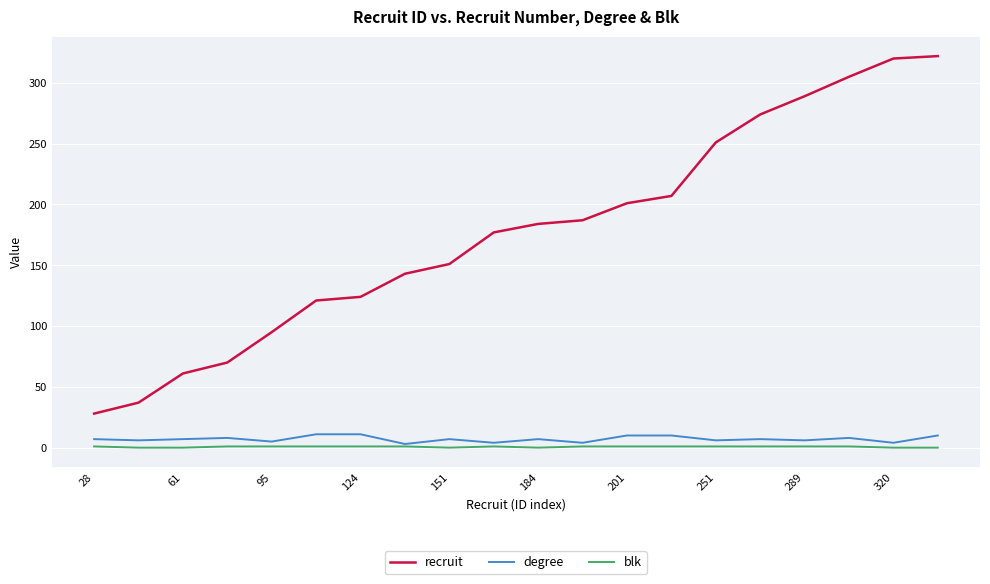

True or false: blk and recruit cross at least once.

False